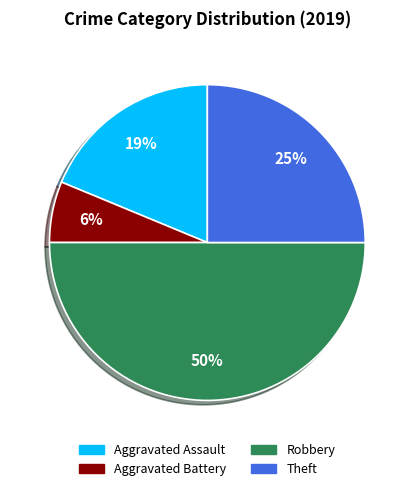

What is the ratio of the value at Robbery to the value at Theft?

2.0